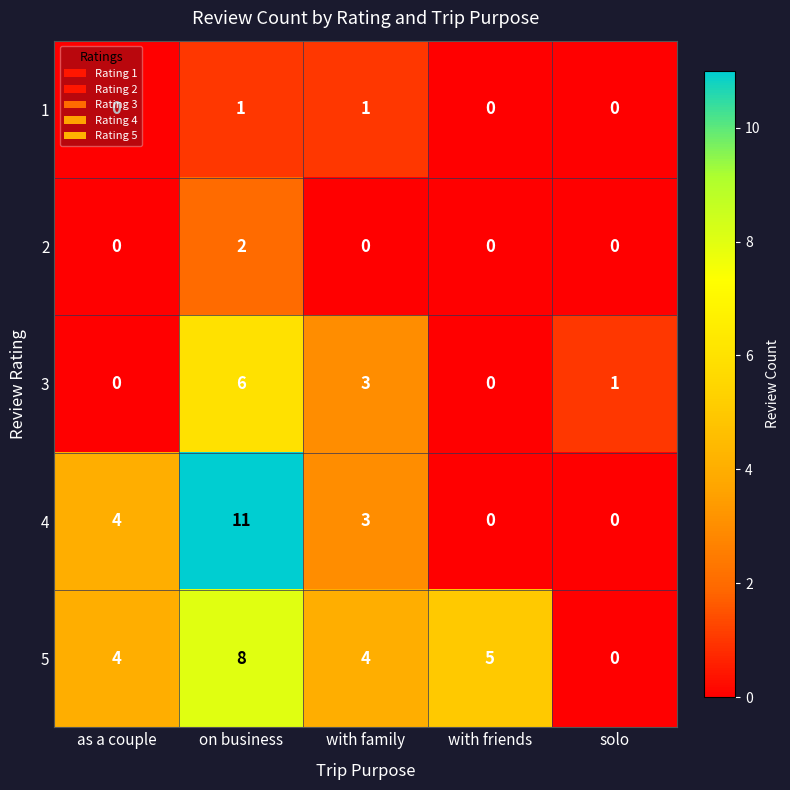

What is the difference between the maximum and minimum values in the 5 series?

8